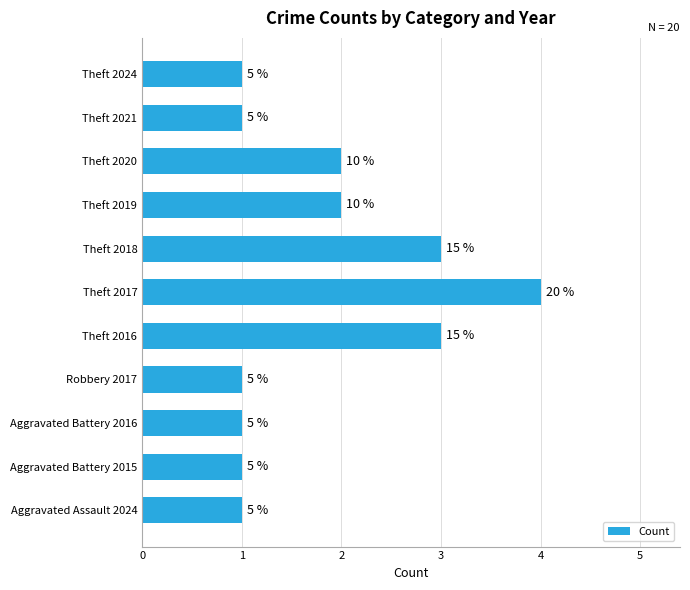

Does the chart contain any negative values?

No